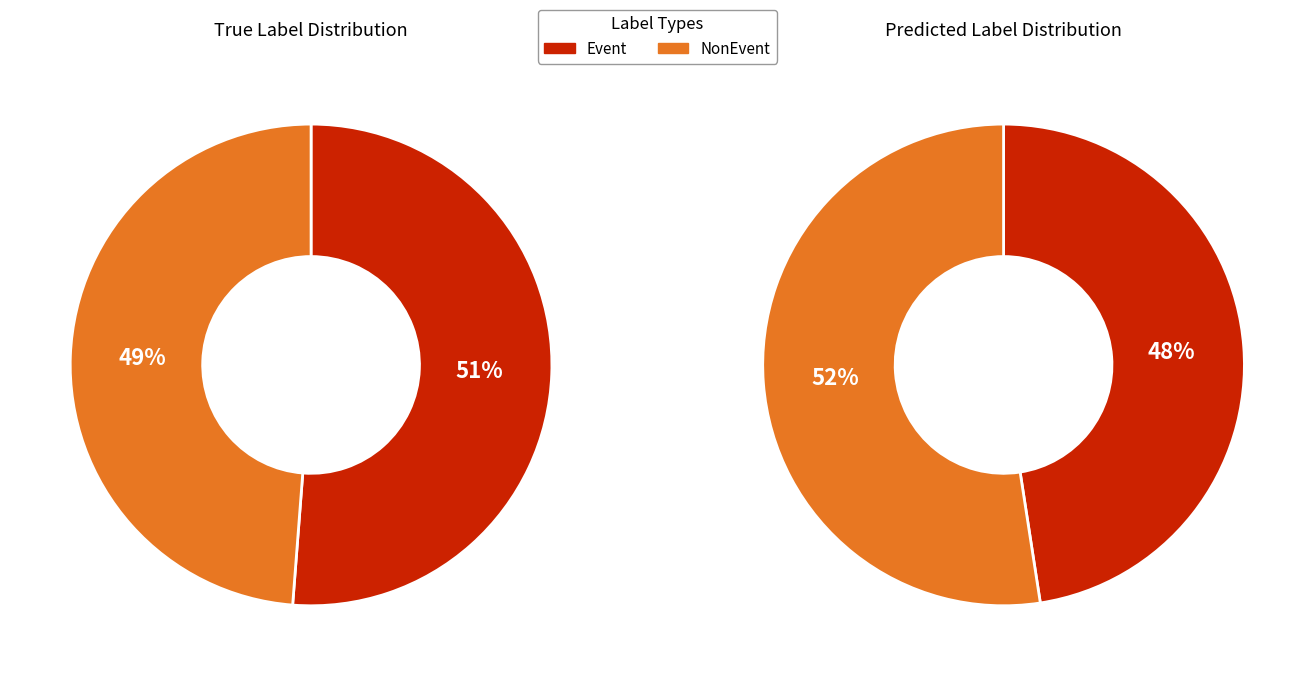

Which has a higher value, NonEvent or Event?

Event